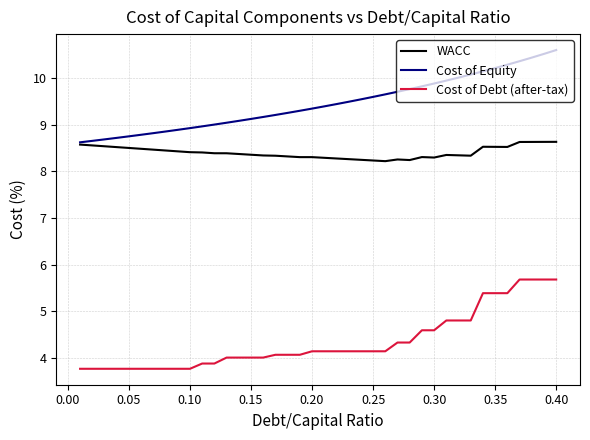

Which series has the largest total across all categories?

Cost of Equity